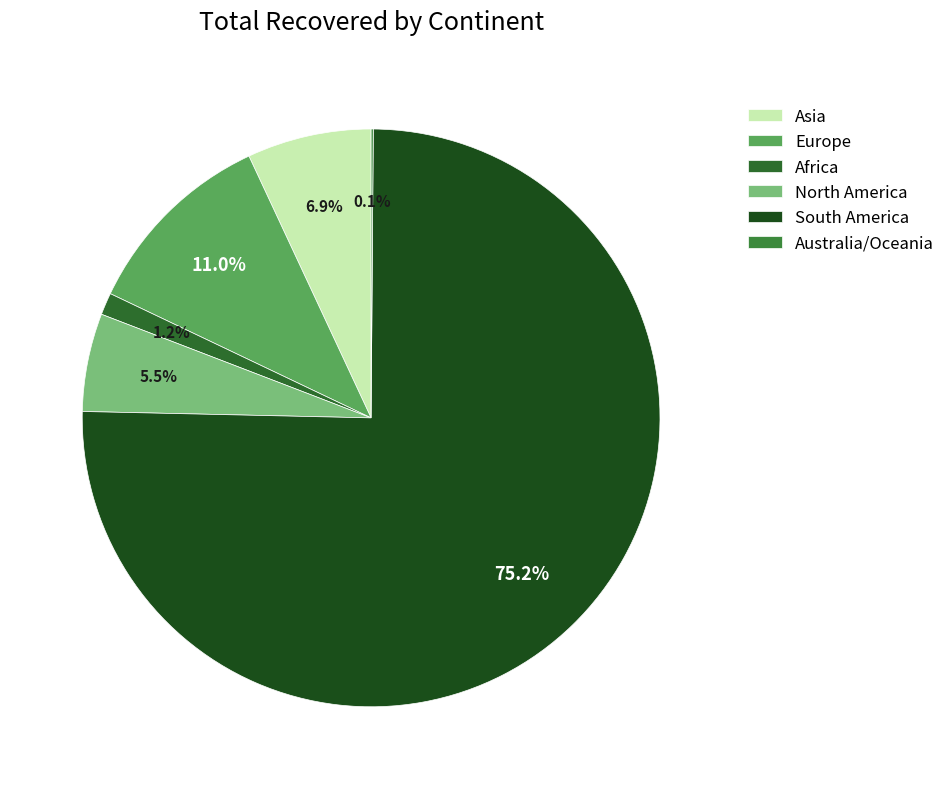

Which slice is the smallest?

Australia/Oceania